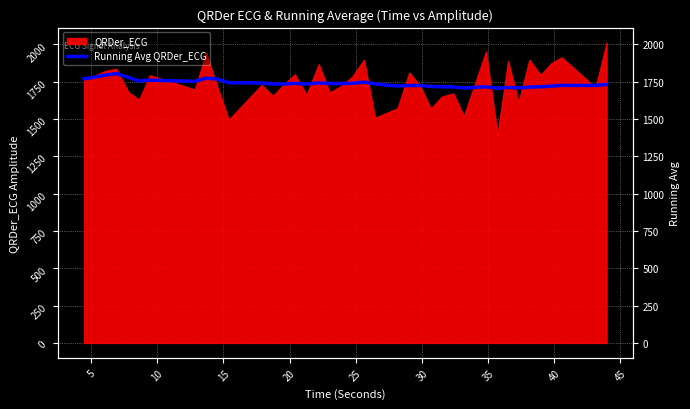

What is the value of the 34th point from the left?

1708.7